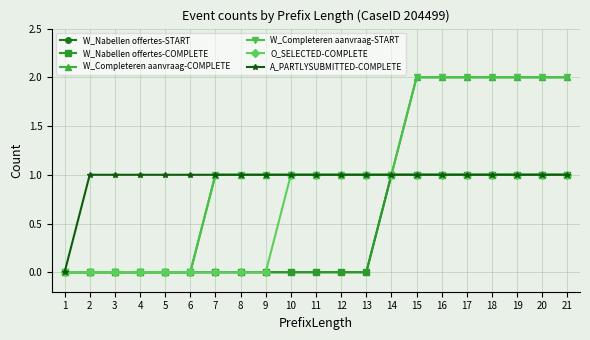

What is the value of the W_Completeren aanvraag-START point at the 13th from the left?

1